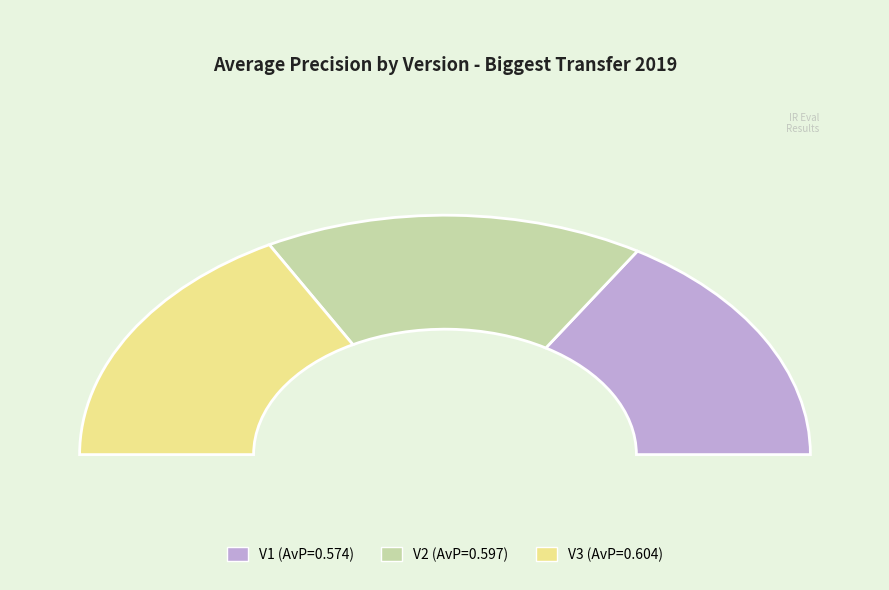

Is there a majority slice in this chart?

No